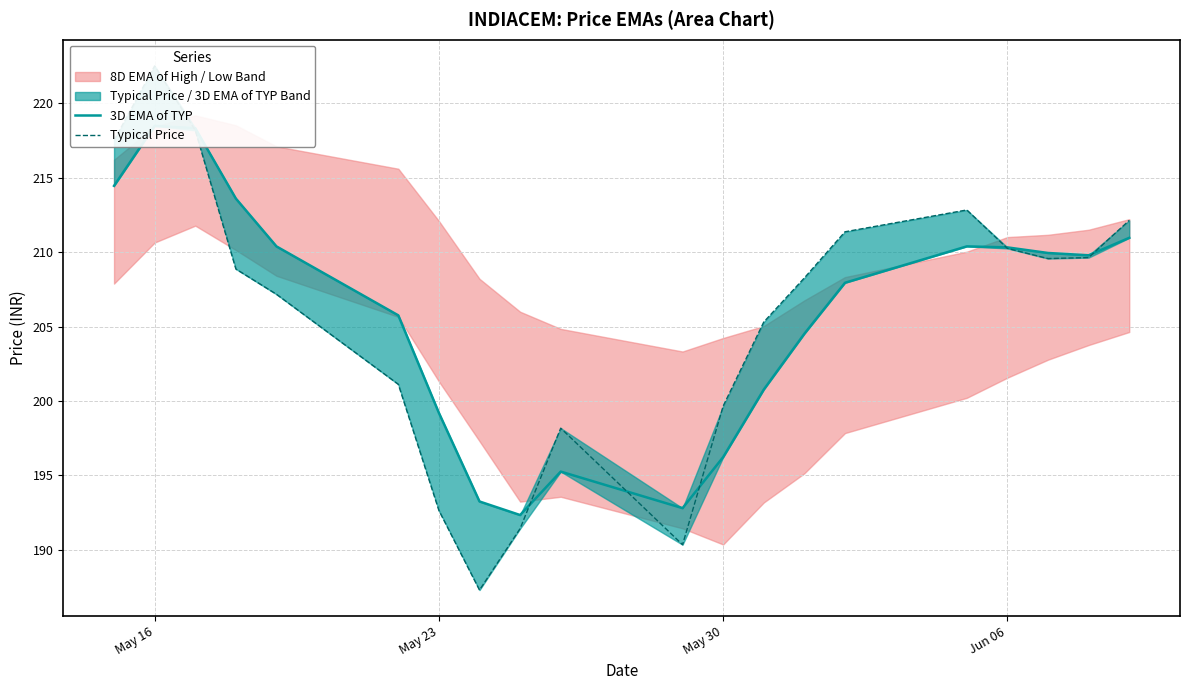

Reading left to right, extract all data points from this chart.

3D EMA of TYP: 214.5	218.5	218.3	213.6	210.4	205.8	199.2	193.2	192.3	195.2	192.8	196.2	200.8	204.5	207.9	210.4	210.3	209.9	209.8	211.0
Typical Price: 217.5	222.5	218.2	208.9	207.2	201.1	192.6	187.3	191.4	198.2	190.3	199.7	205.3	208.3	211.4	212.8	210.2	209.6	209.6	212.1